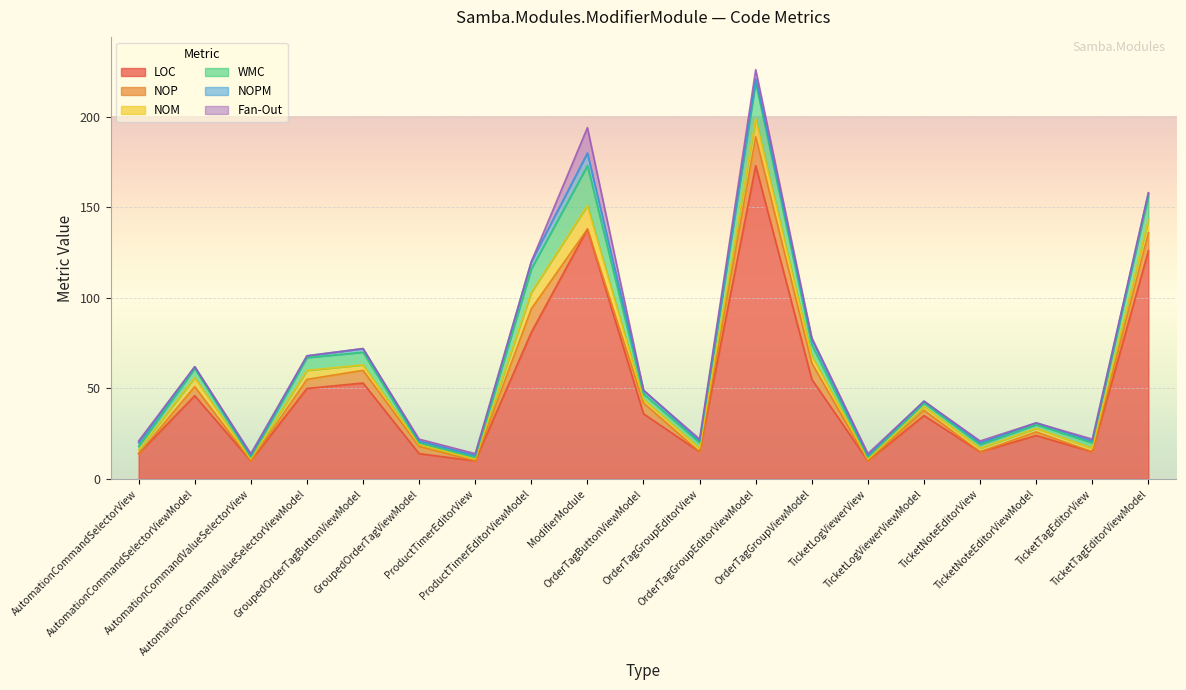

At how many categories does at least one series exceed 87?

3